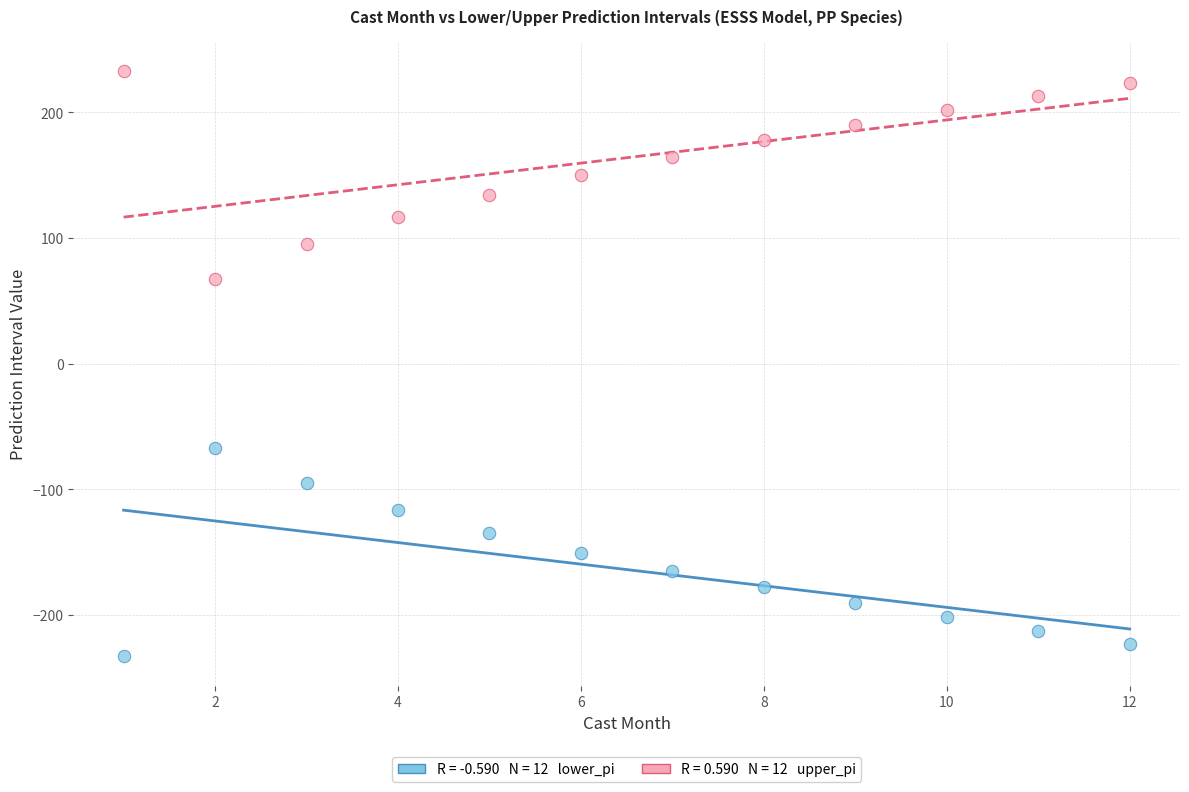

Across all data points, what is the range of X values (max minus min)?

11.0